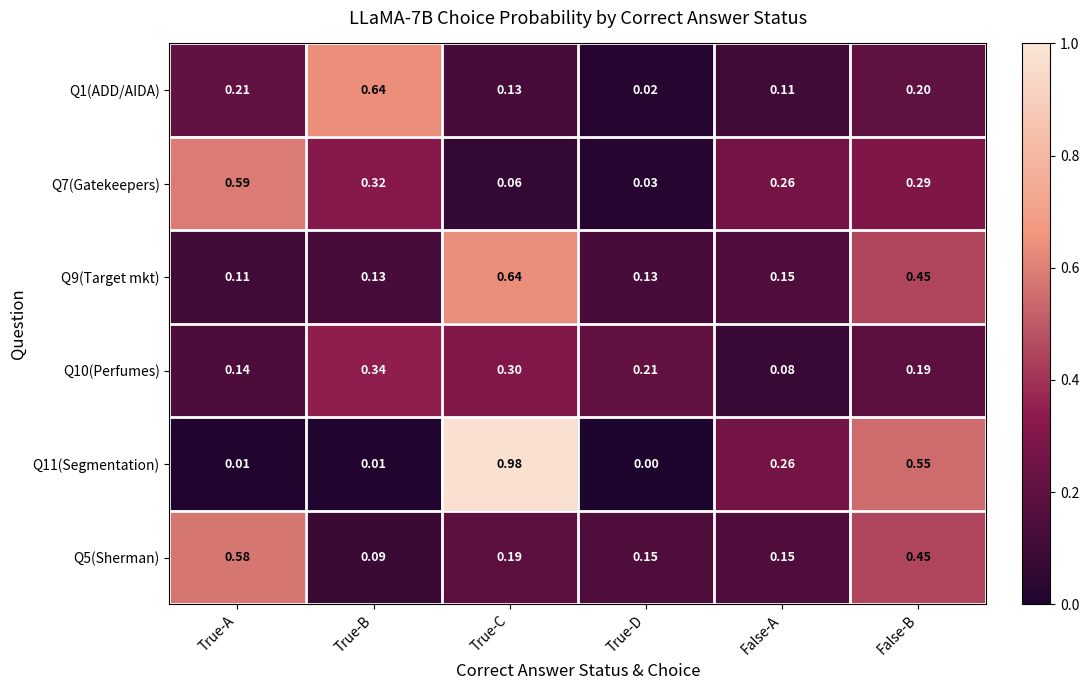

Is the value of Q7(Gatekeepers) at True-D greater than the value of Q1(ADD/AIDA) at True-B?

No